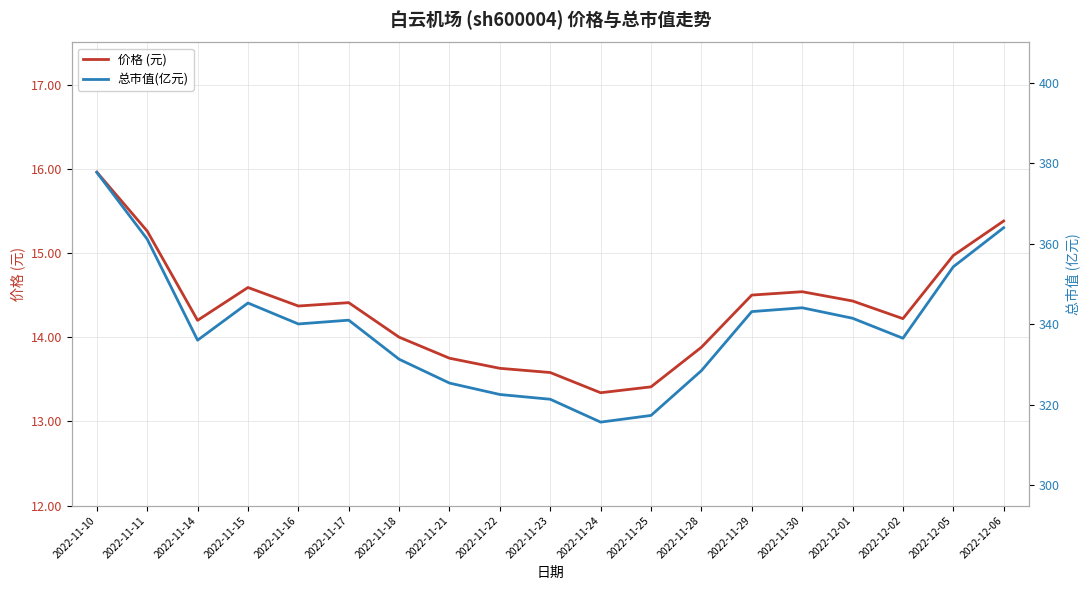

What is the spread (max minus min) of values at 2022-11-10?

361.8